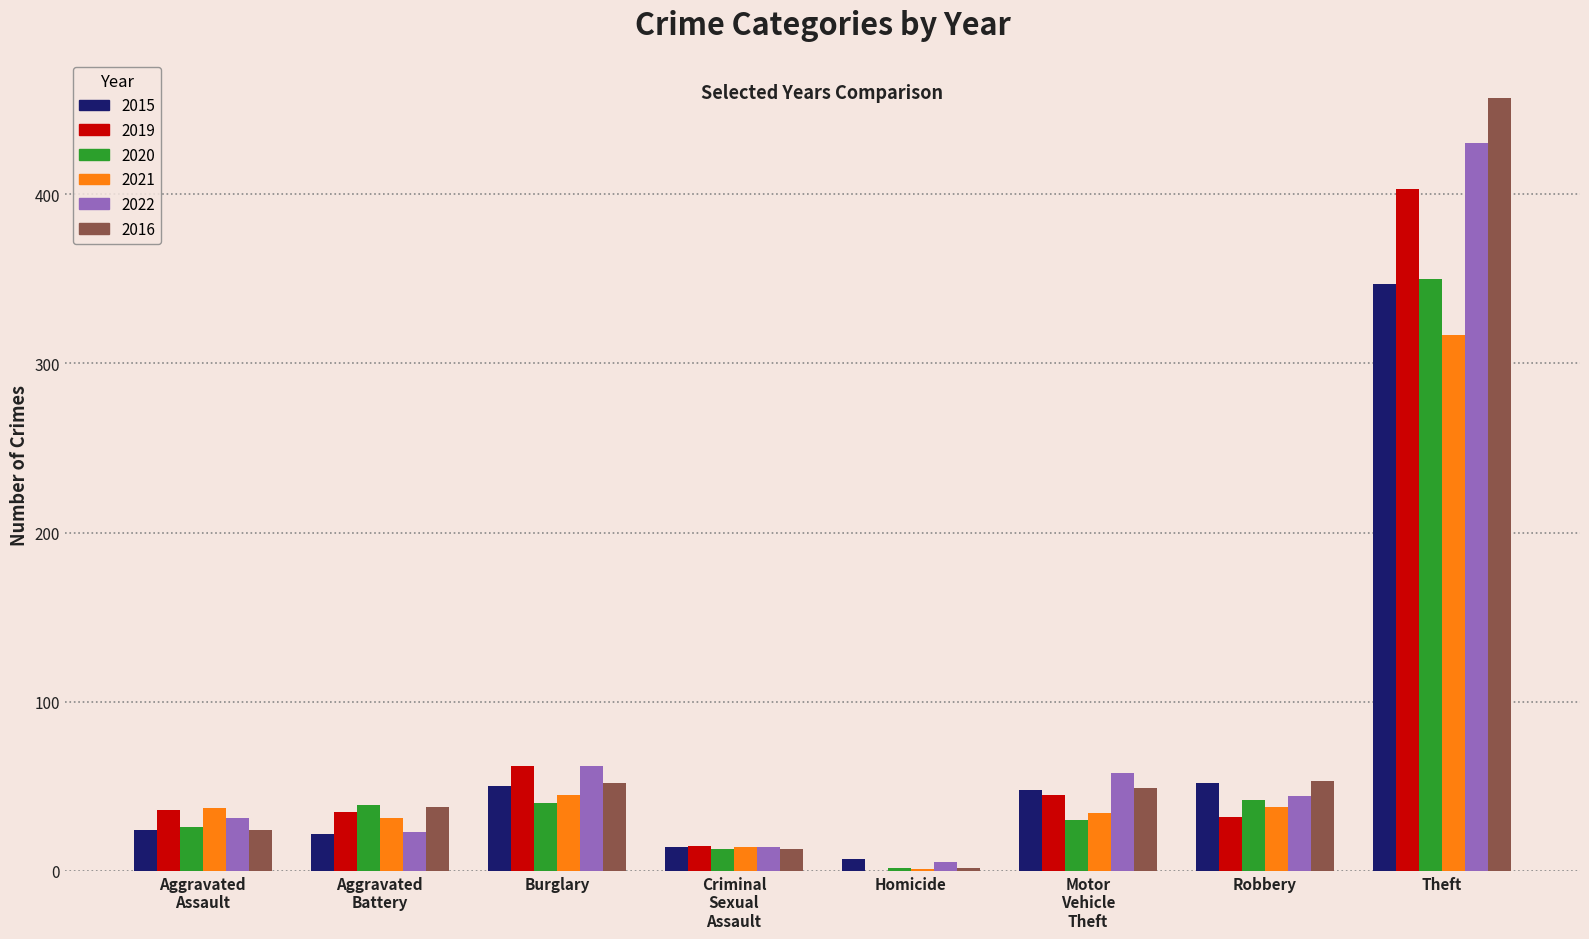

Is it true that 2020 equals 40 at Burglary?

True